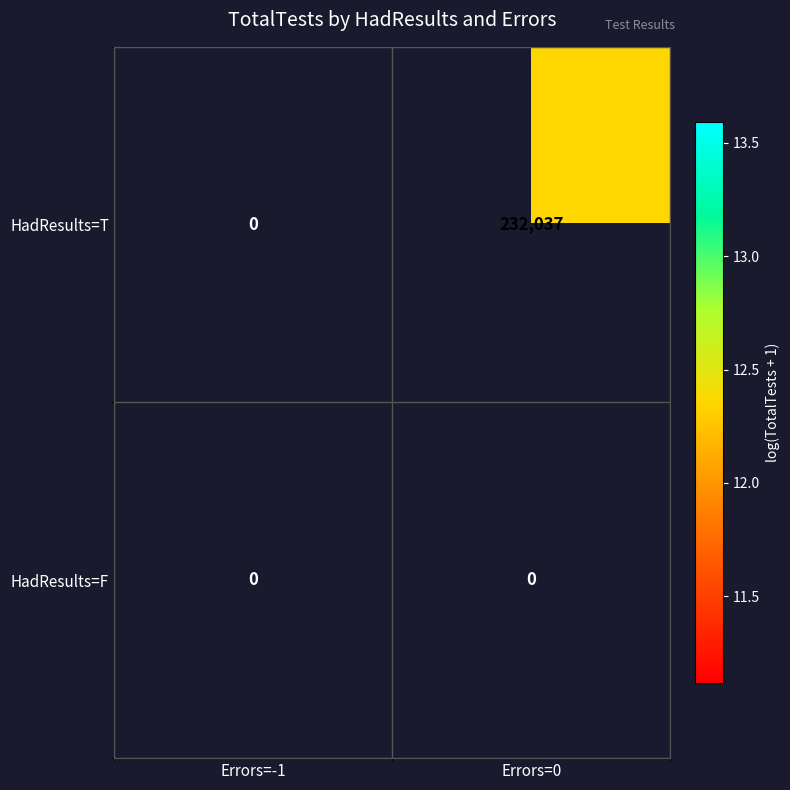

The value of HadResults=T at Errors=0 is 232037. True or false?

True